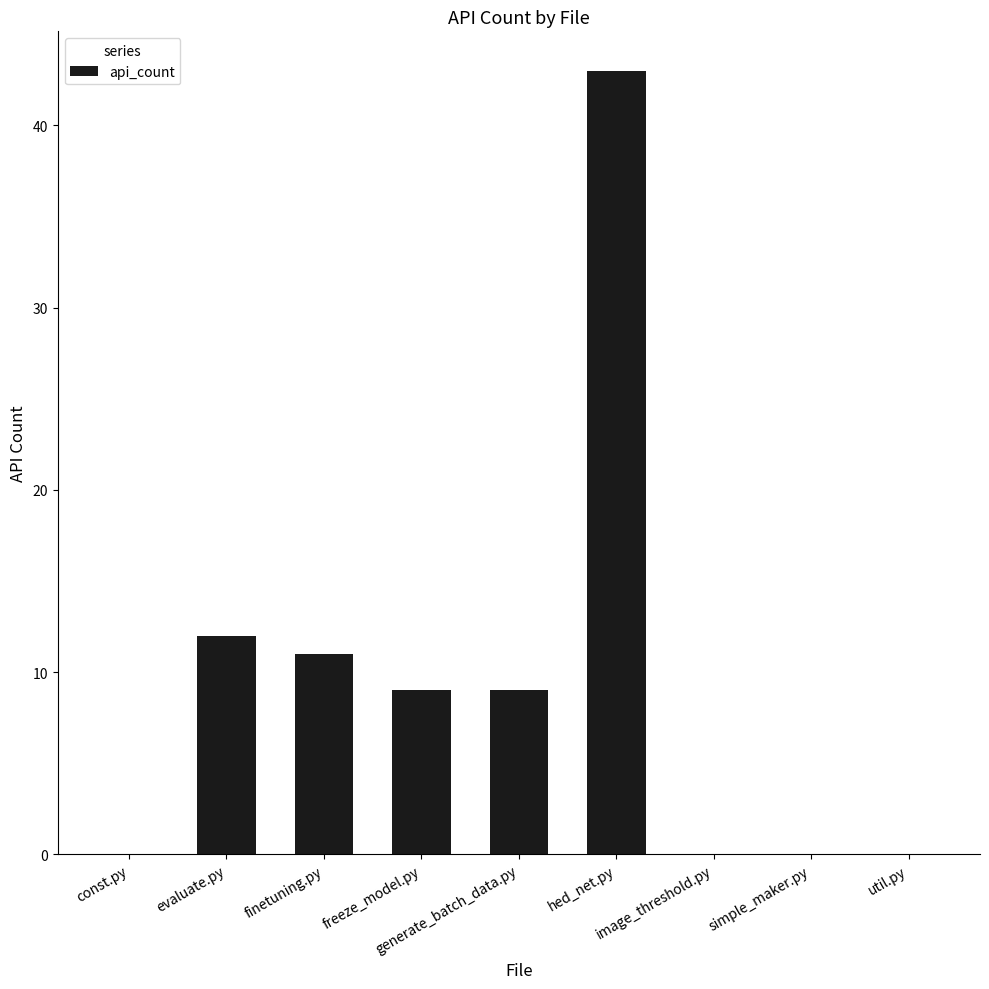

How many categories are shown in the chart?

9